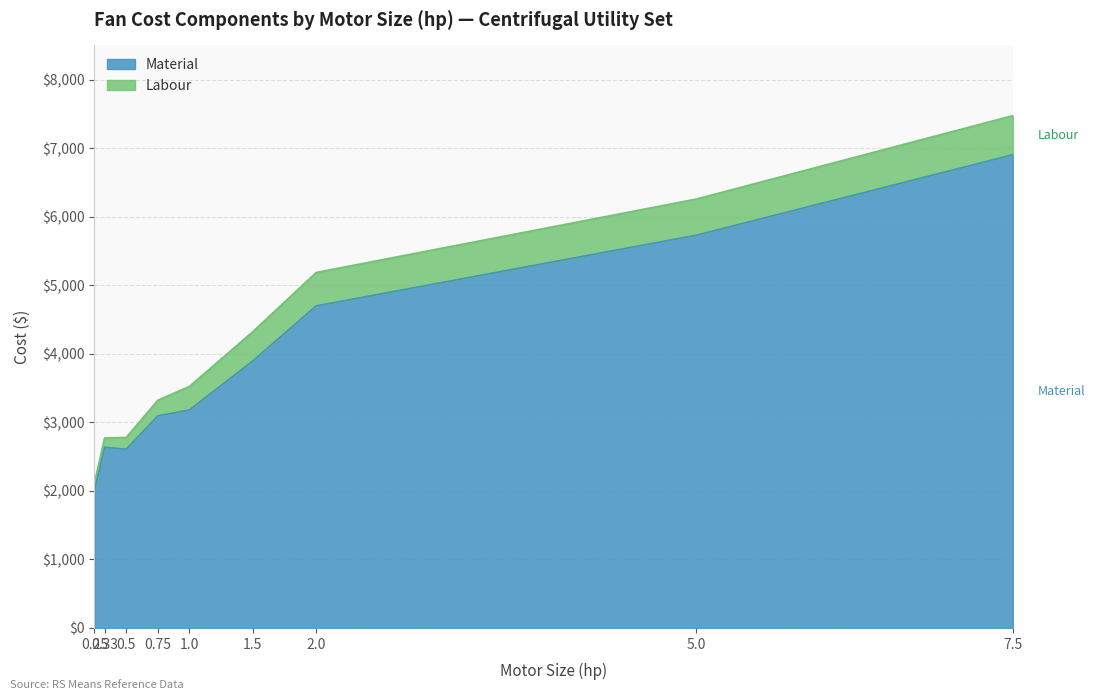

True or false: Total and Material cross at least once.

False